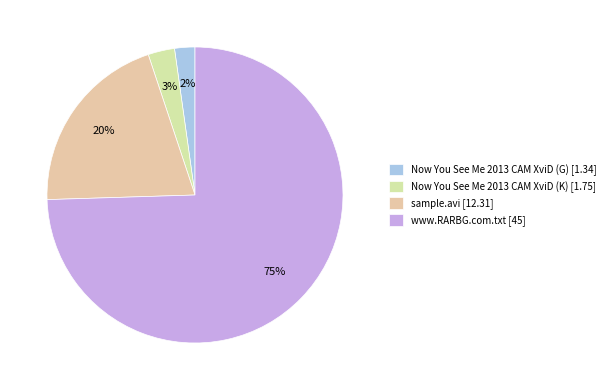

The Now You See Me 2013 CAM XviD (G) slice represents 10% of the pie. True or false?

False